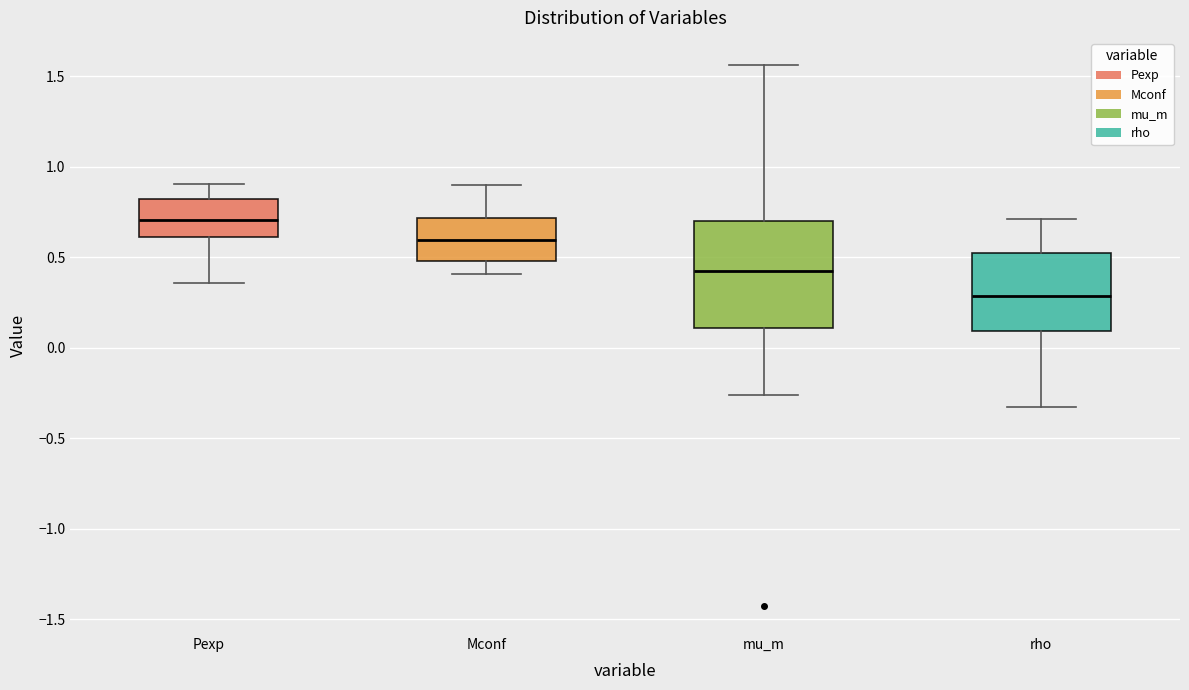

Which box's median line is the highest?

Pexp